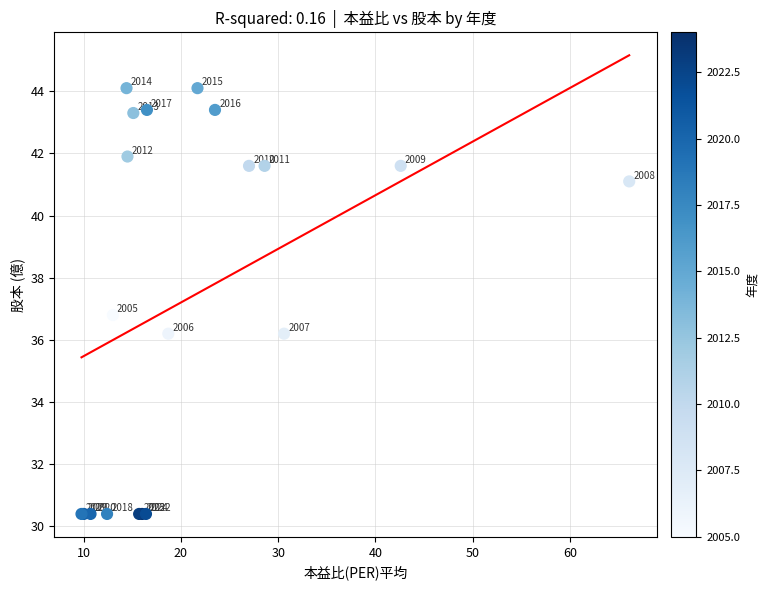

What Y value in the scatter plot is closest to 37?

36.8